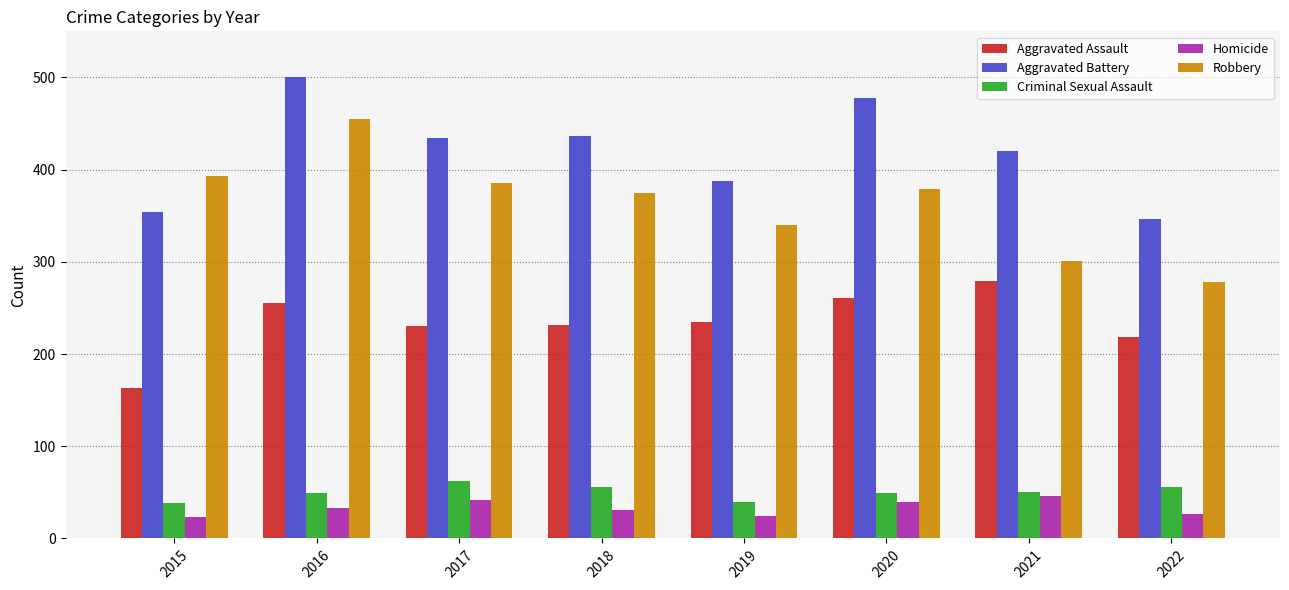

Which series has the largest total across all categories?

Aggravated Battery